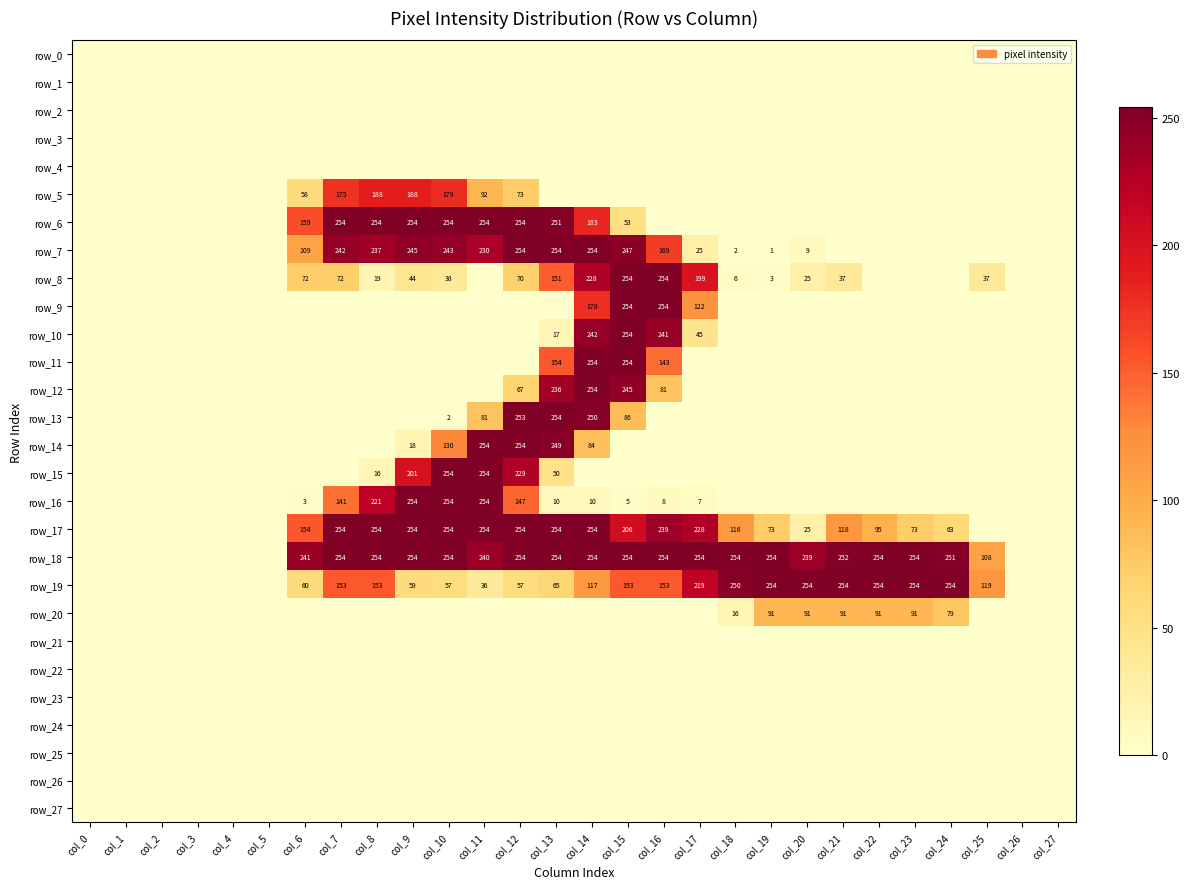

How many data points does each series have?

28